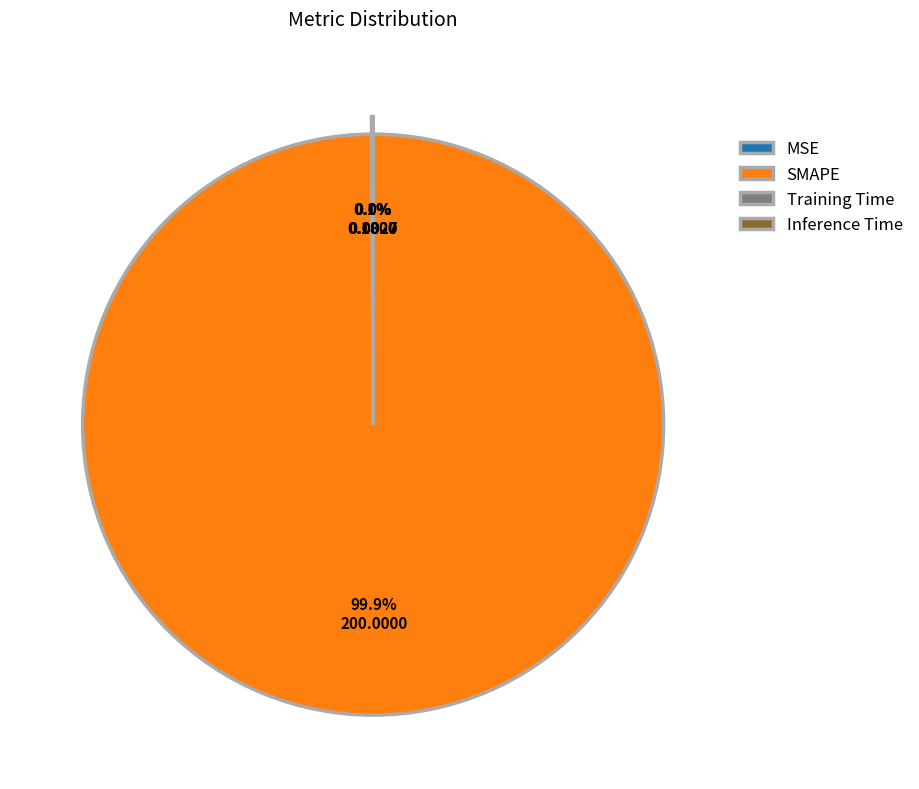

Which slice is the smallest?

Inference Time